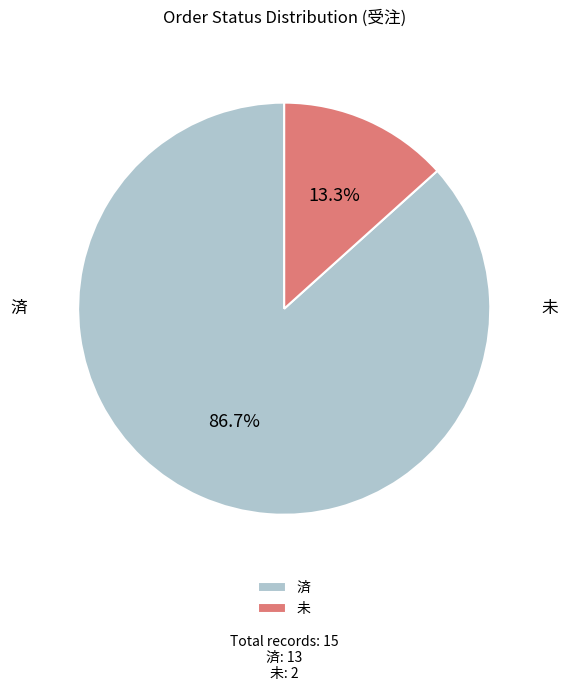

What is the change in value from 済 to 未?

-11